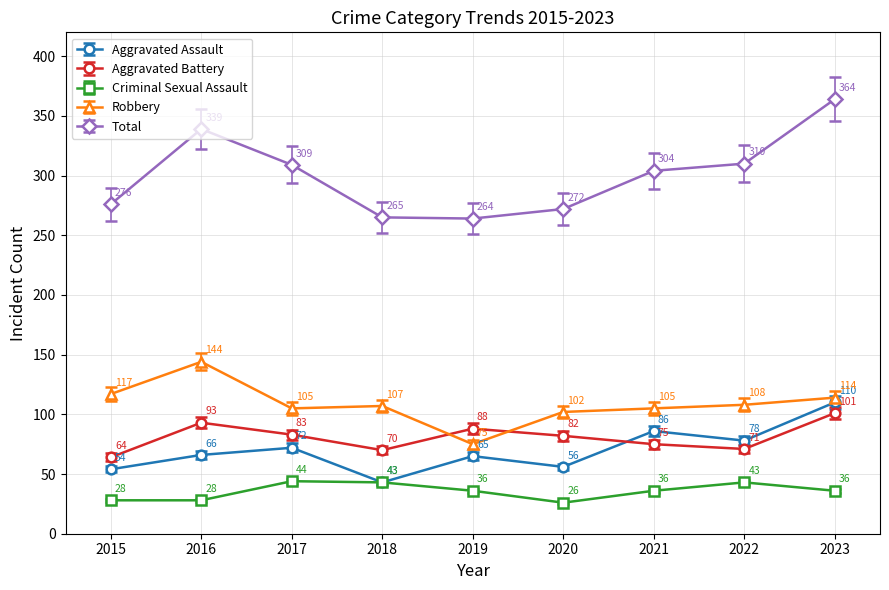

At which category does Criminal Sexual Assault reach its first local peak?

2017